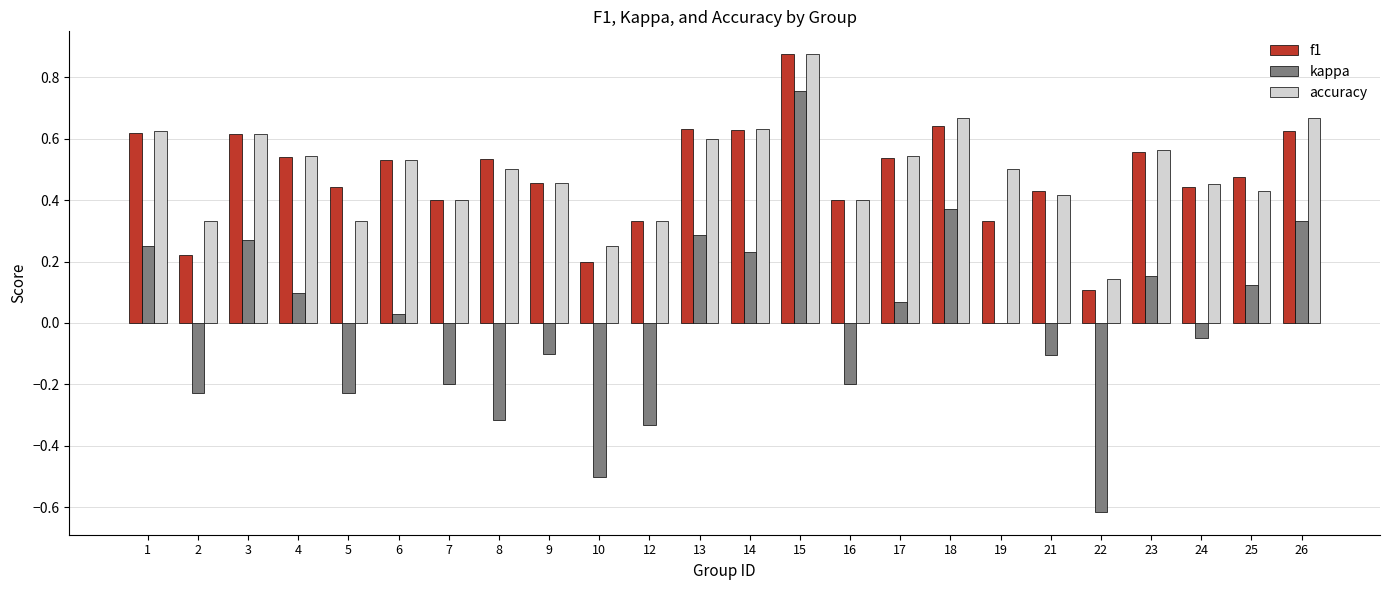

At which label does accuracy reach its peak?

15